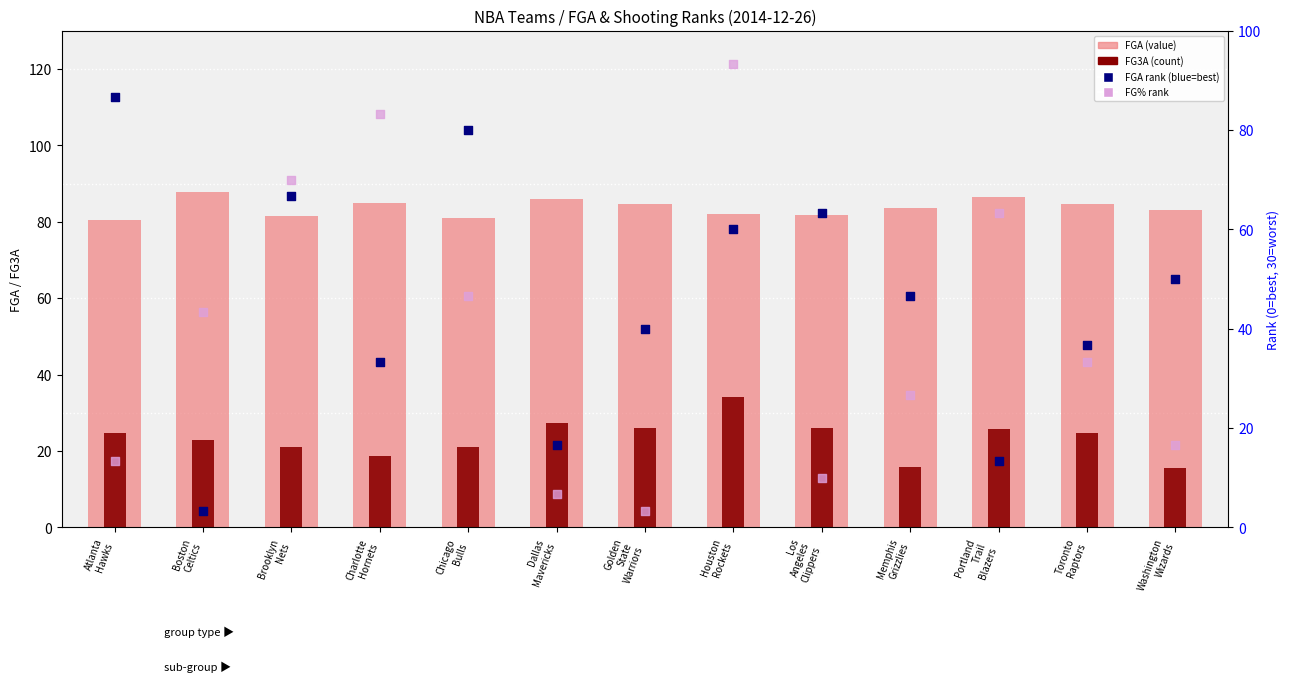

What are all the series names shown in the legend?

FGA (value), FG3A (count), FGA rank, FG% rank